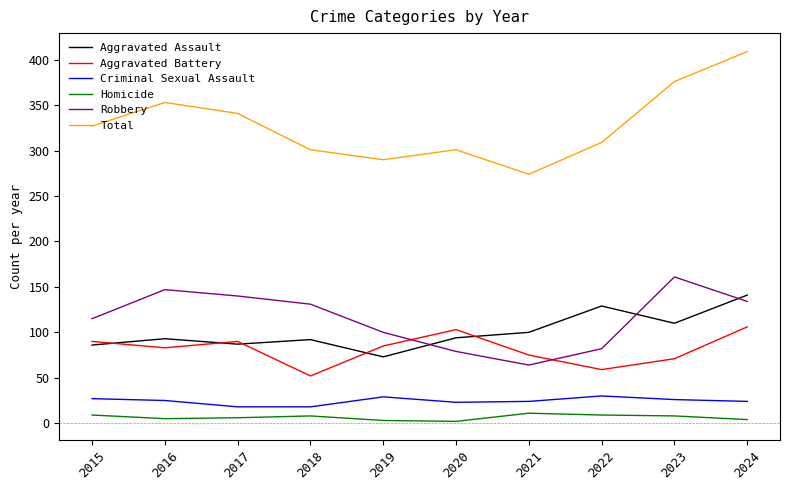

How many Homicide values are between 4 and 9?

7